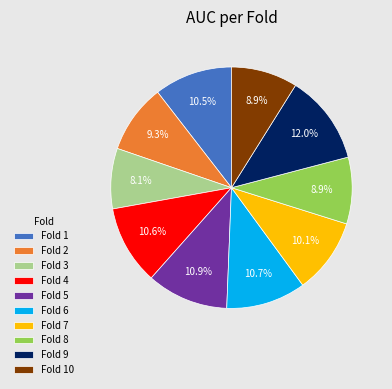

Between Fold 3 and Fold 8, which is larger?

Fold 8